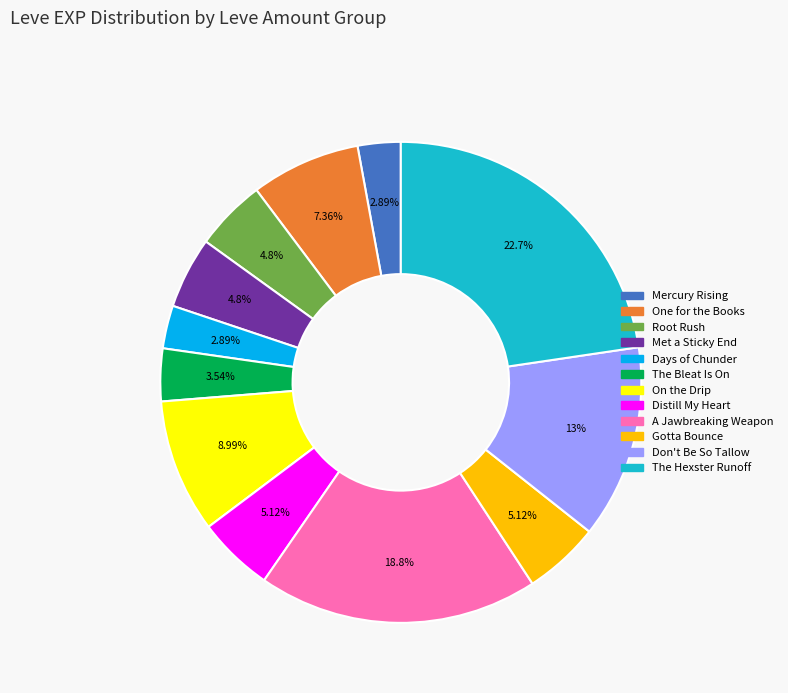

To the nearest percent, what percentage of the pie is The Hexster Runoff?

23%